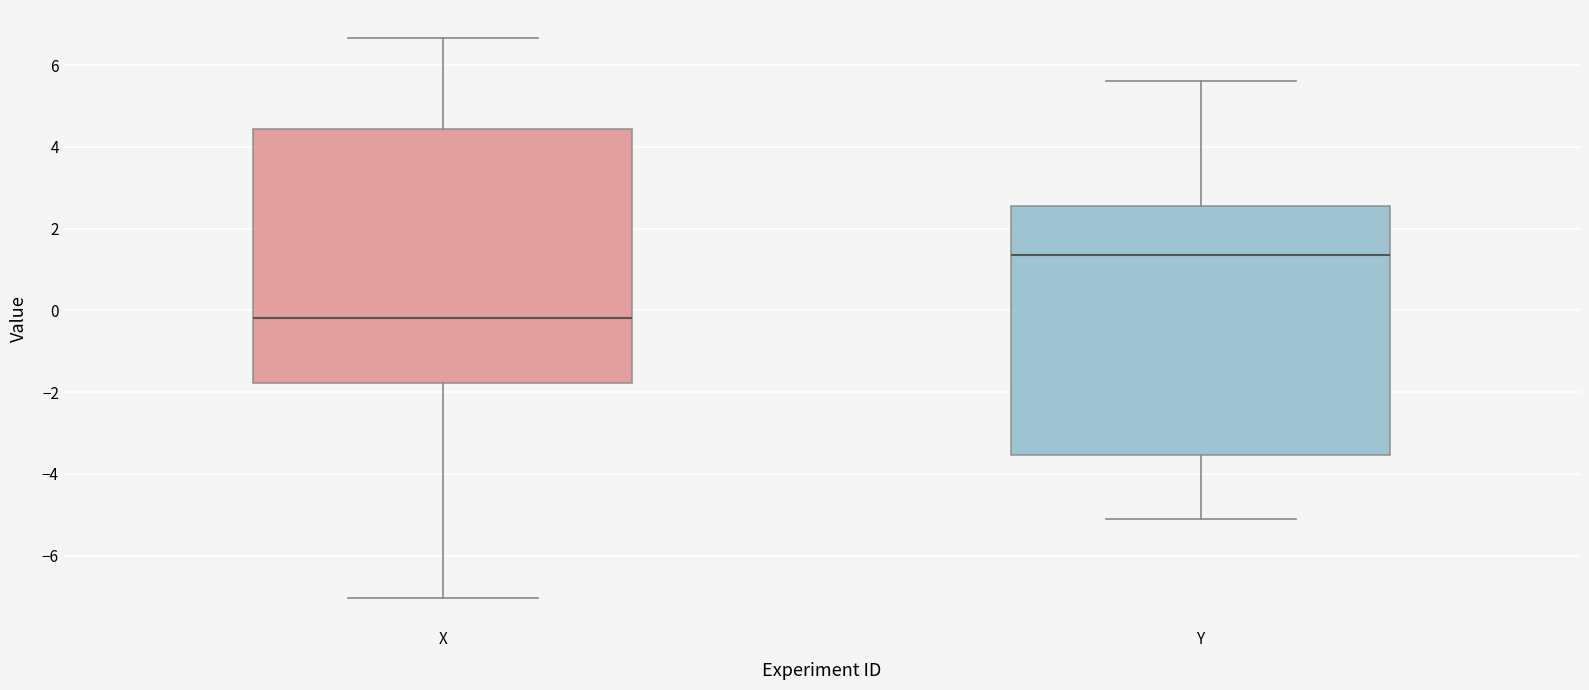

Reading left to right, read every box against the y-axis: the position of its median line, the range the box covers, and the ends of its whiskers. The values are not printed on the chart, so give them approximately, as read against the axis.

X: median -0.2, box -1.8 to 4.4, whiskers -7.0 to 6.6
Y: median 1.4, box -3.6 to 2.6, whiskers -5.2 to 5.6